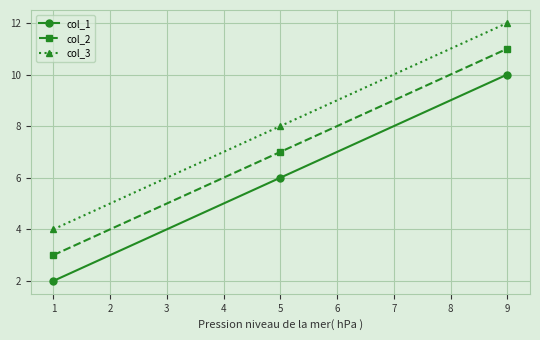

List the series in order of their peak value, lowest first.

col_1, col_2, col_3